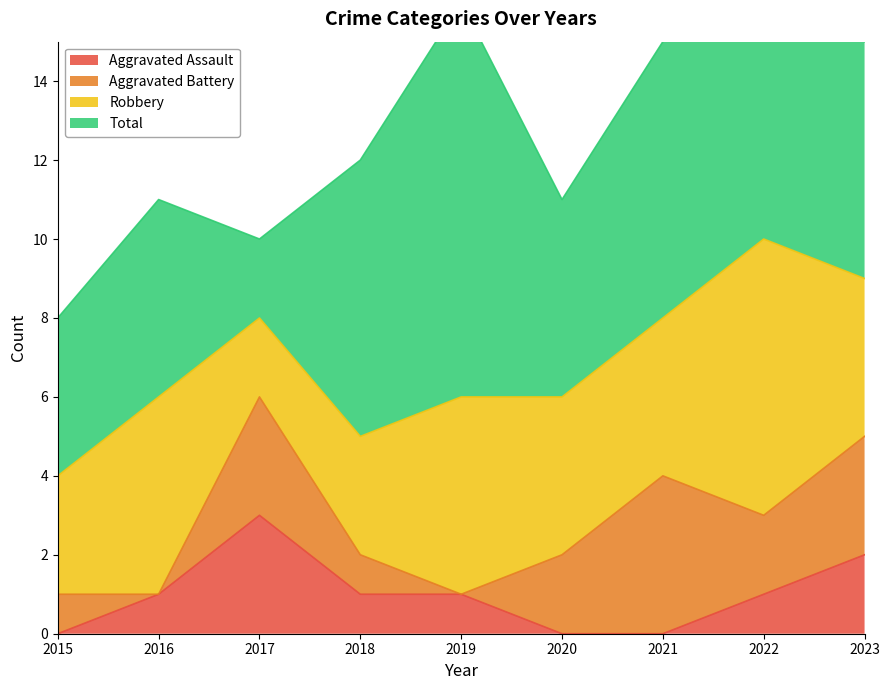

At which category does Robbery reach its first local peak?

2016